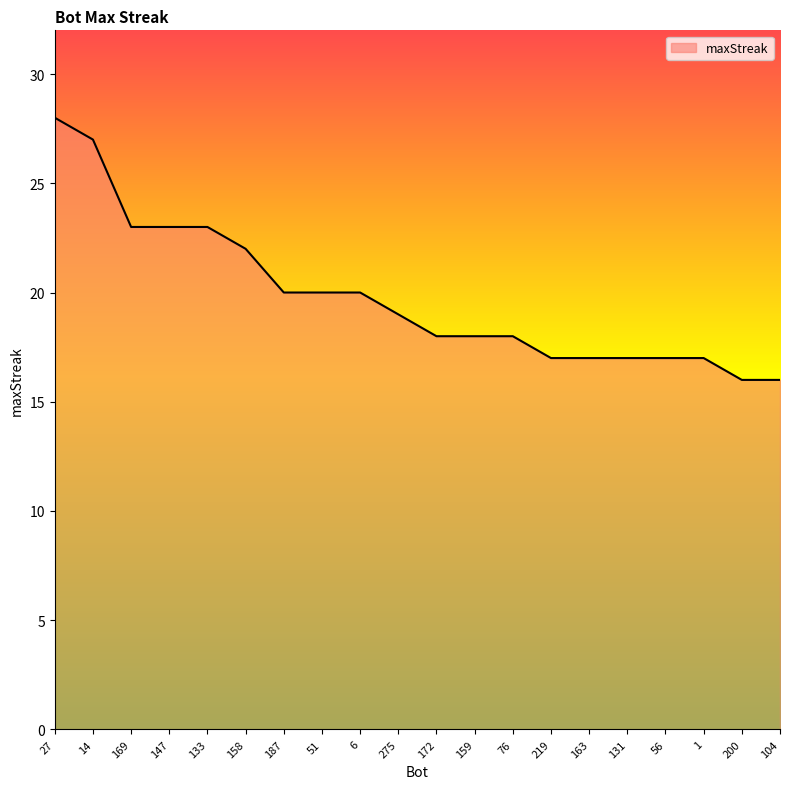

True or false: the data shows 17 at 131.

True